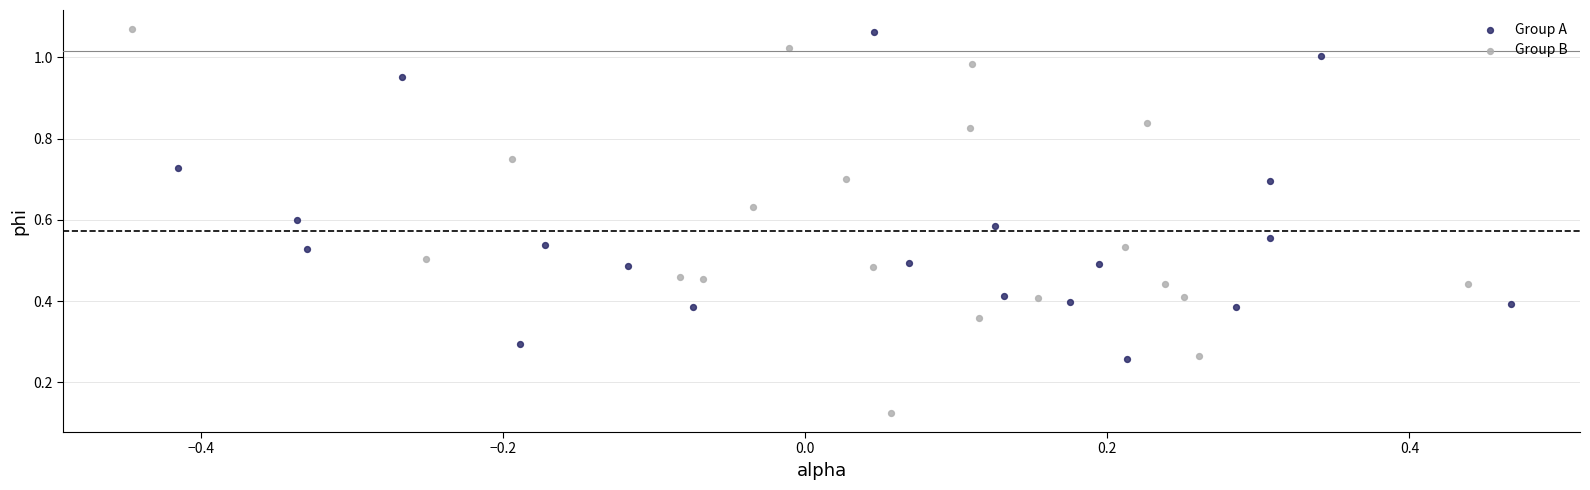

Which series contains the lowest Y value?

Group B